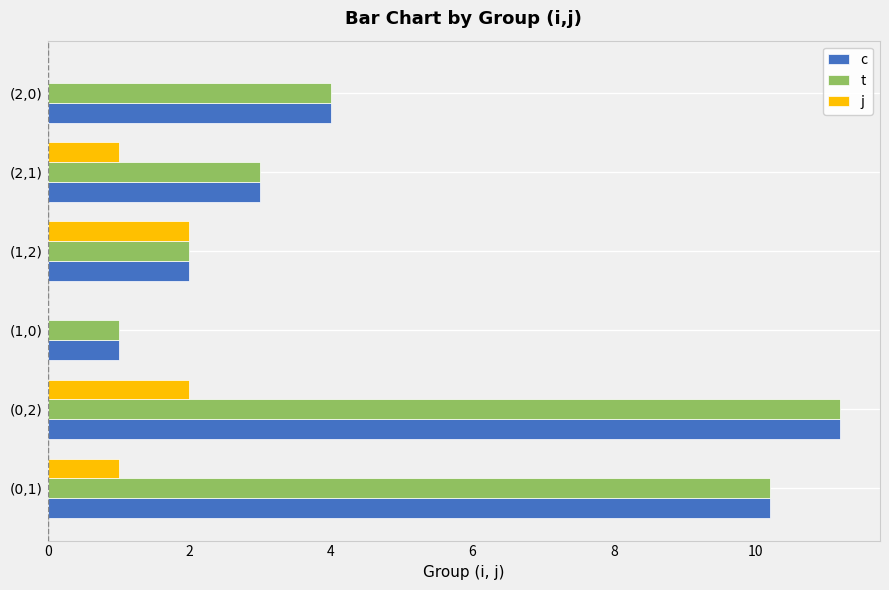

Is the value of t at (2,0) greater than the value of c at (1,0)?

Yes